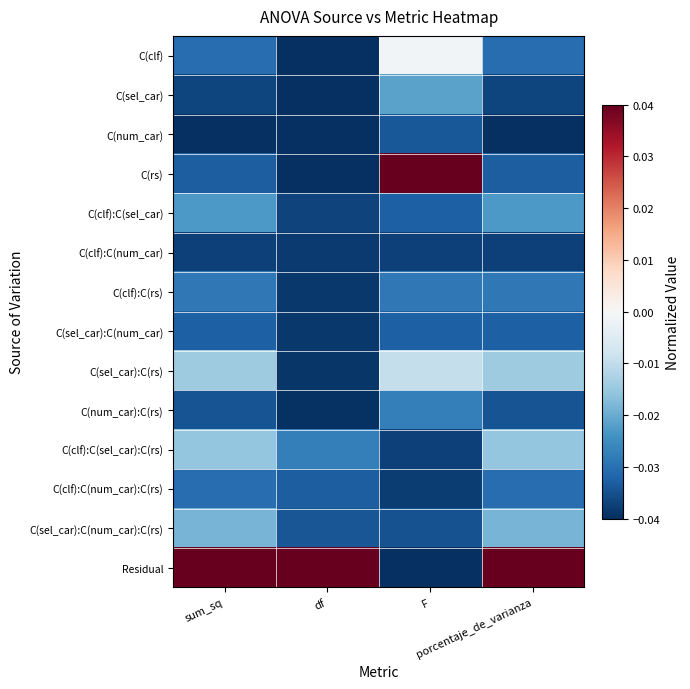

How many series are shown in this chart?

14